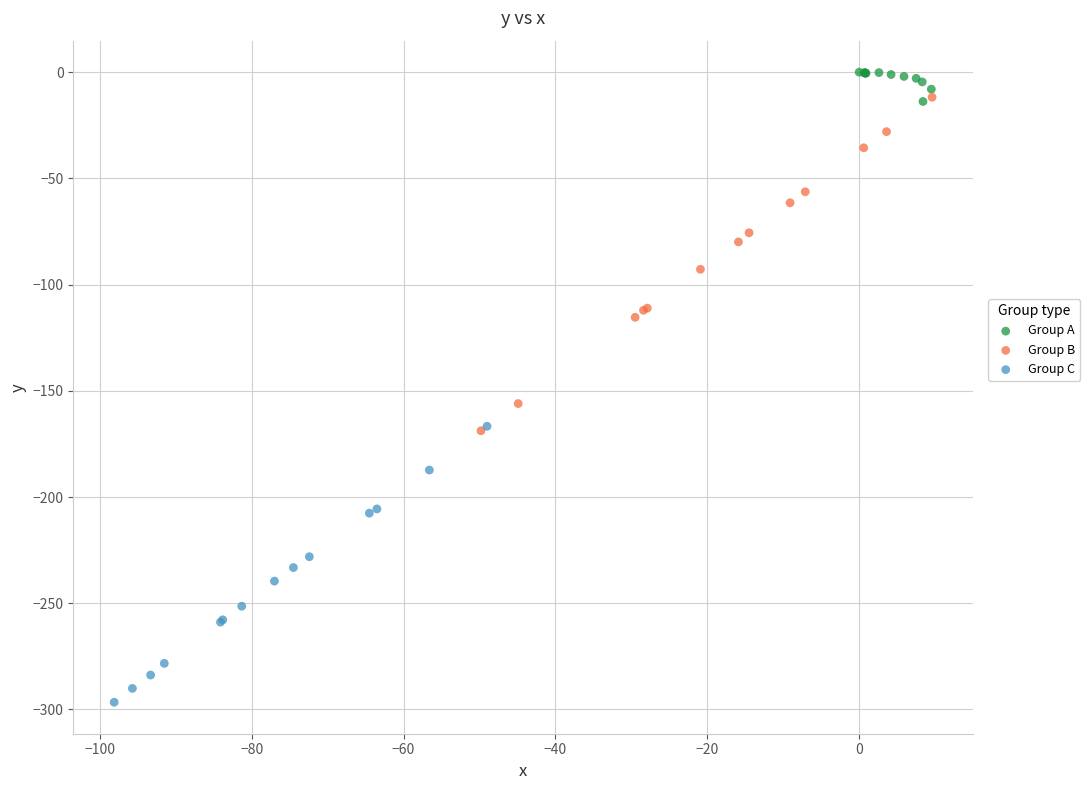

Which series reaches the minimum Y coordinate?

Group C